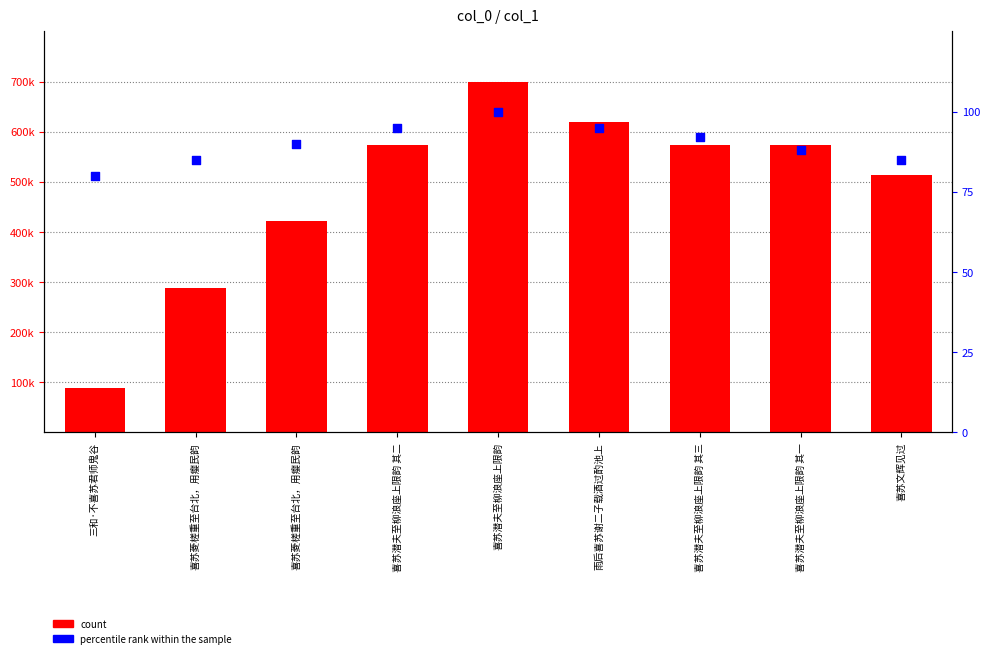

What are all the series names shown in the legend?

count, percentile rank within the sample